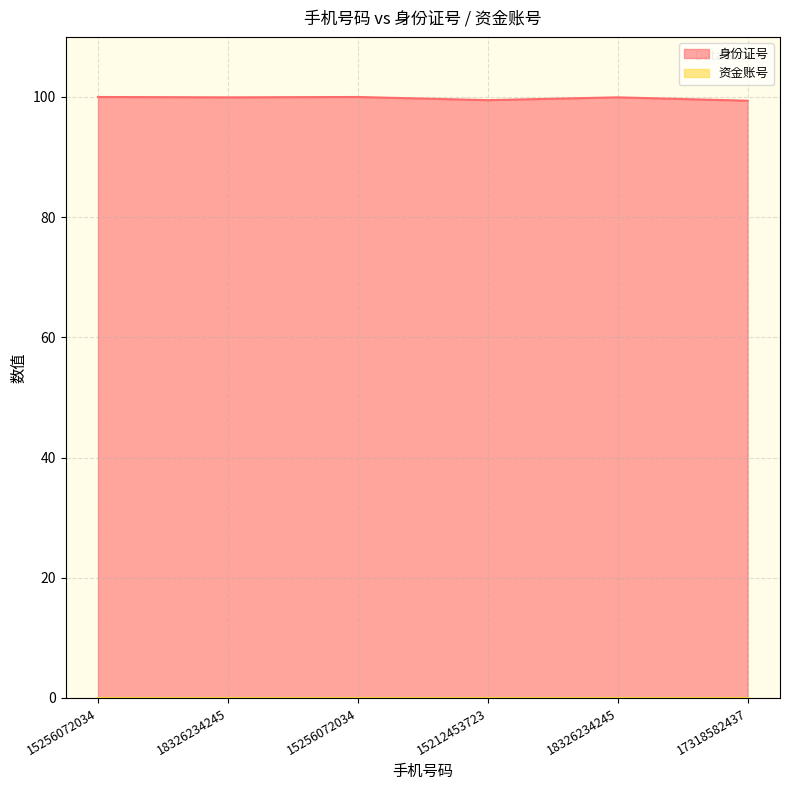

True or false: 资金账号 and 身份证号 cross at least once.

False